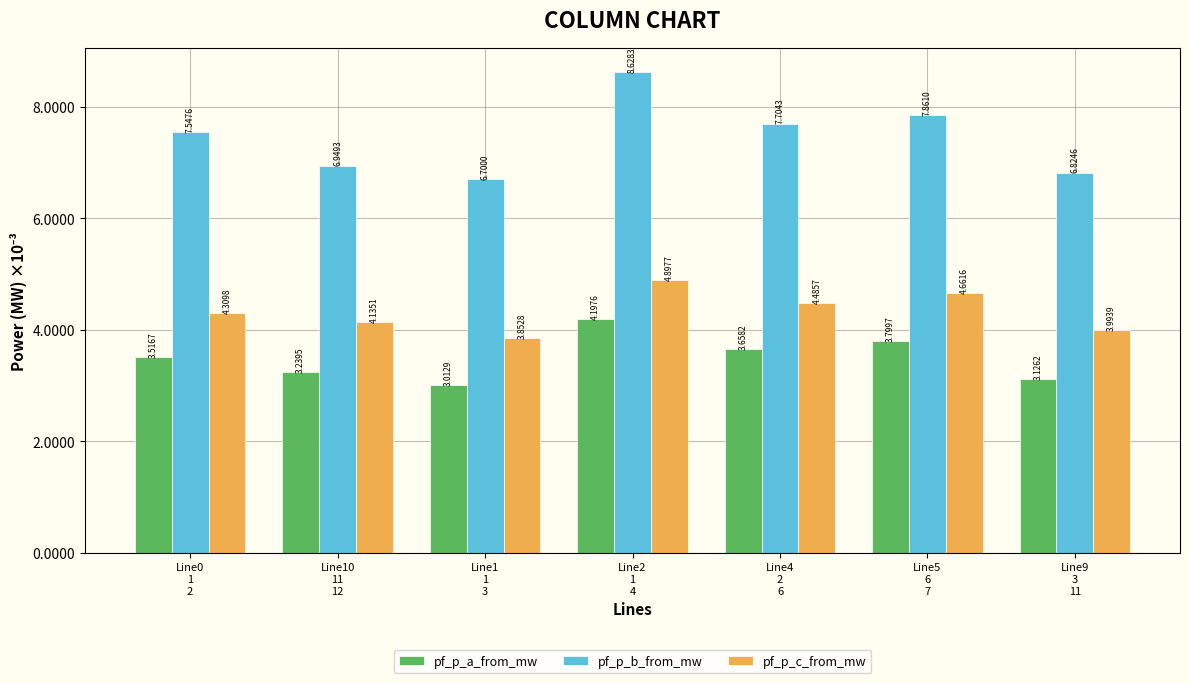

What are all the series names shown in the legend?

pf_p_a_from_mw, pf_p_b_from_mw, pf_p_c_from_mw